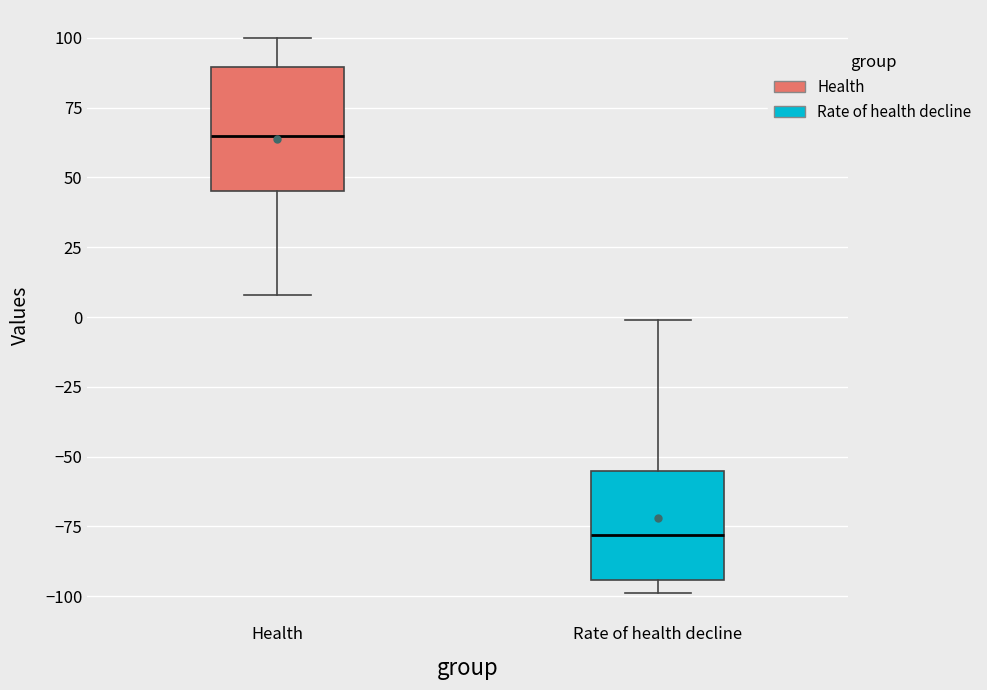

Which box has the highest median line?

Health